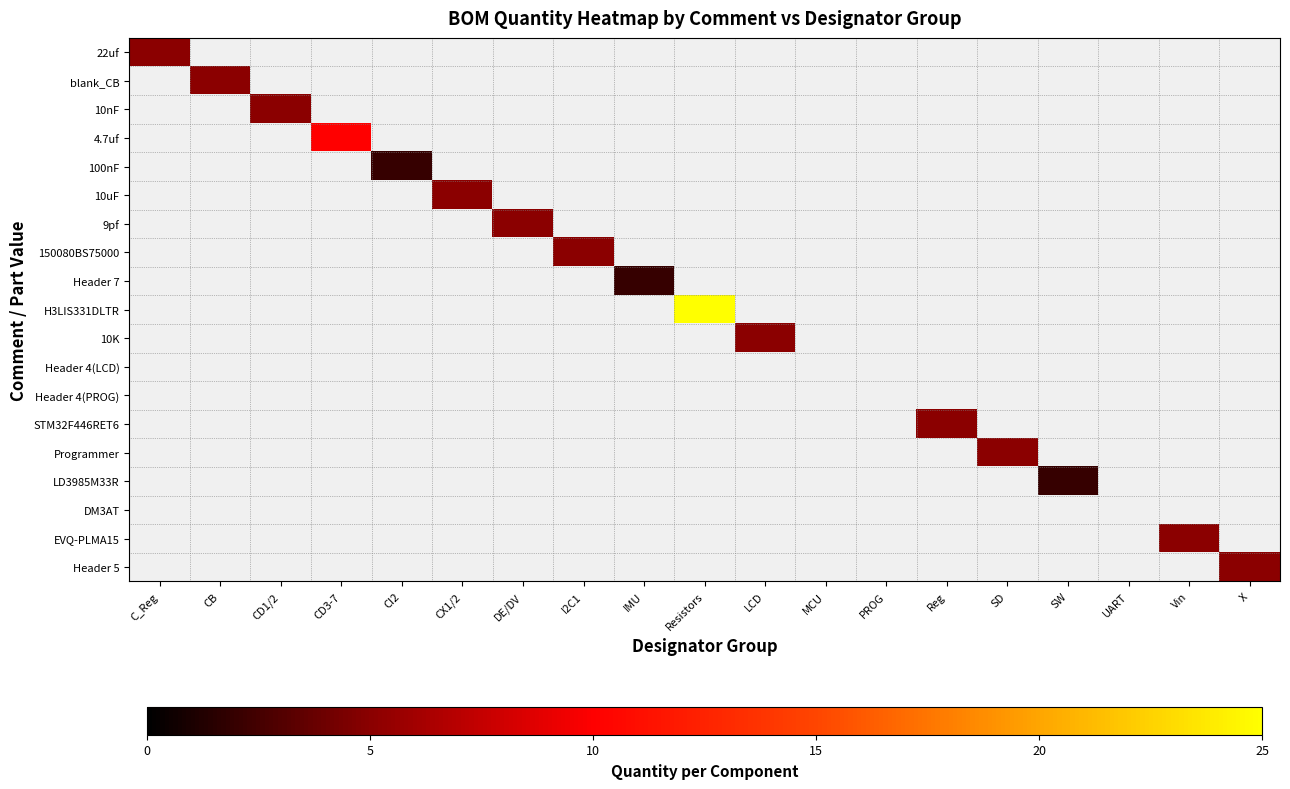

At I2C1, list the series in order from largest to smallest.

150080BS75000, 22uf, blank_CB, 10nF, 4.7uf, 100nF, 10uF, 9pf, Header 7, H3LIS331DLTR, 10K, Header 4(LCD), Header 4(PROG), STM32F446RET6, Programmer, LD3985M33R, DM3AT, EVQ-PLMA15, Header 5